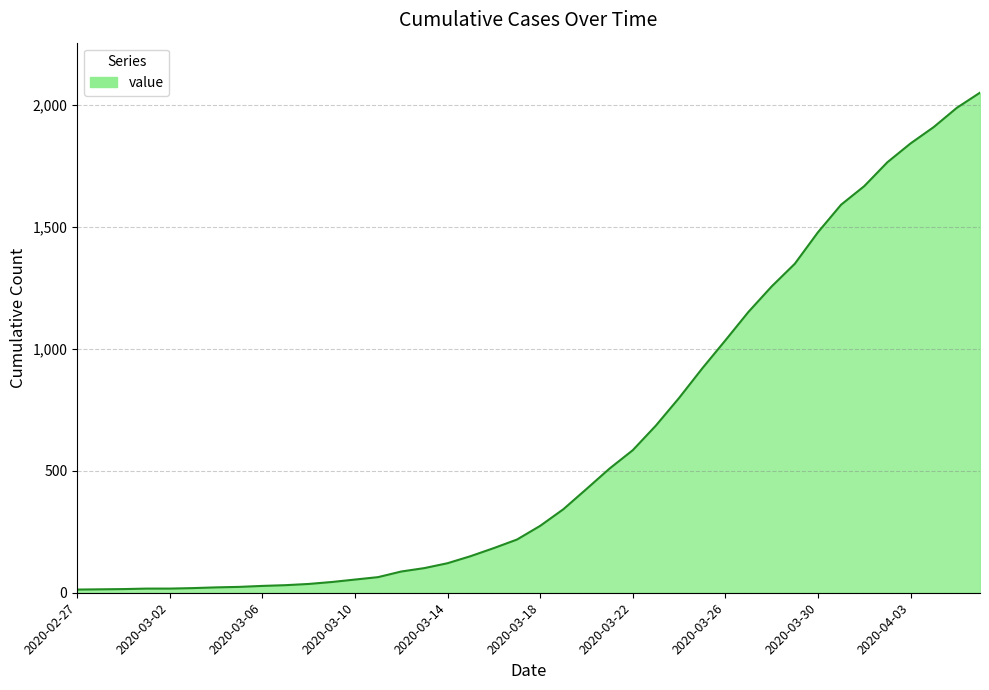

What is the maximum value shown in the chart?

2049